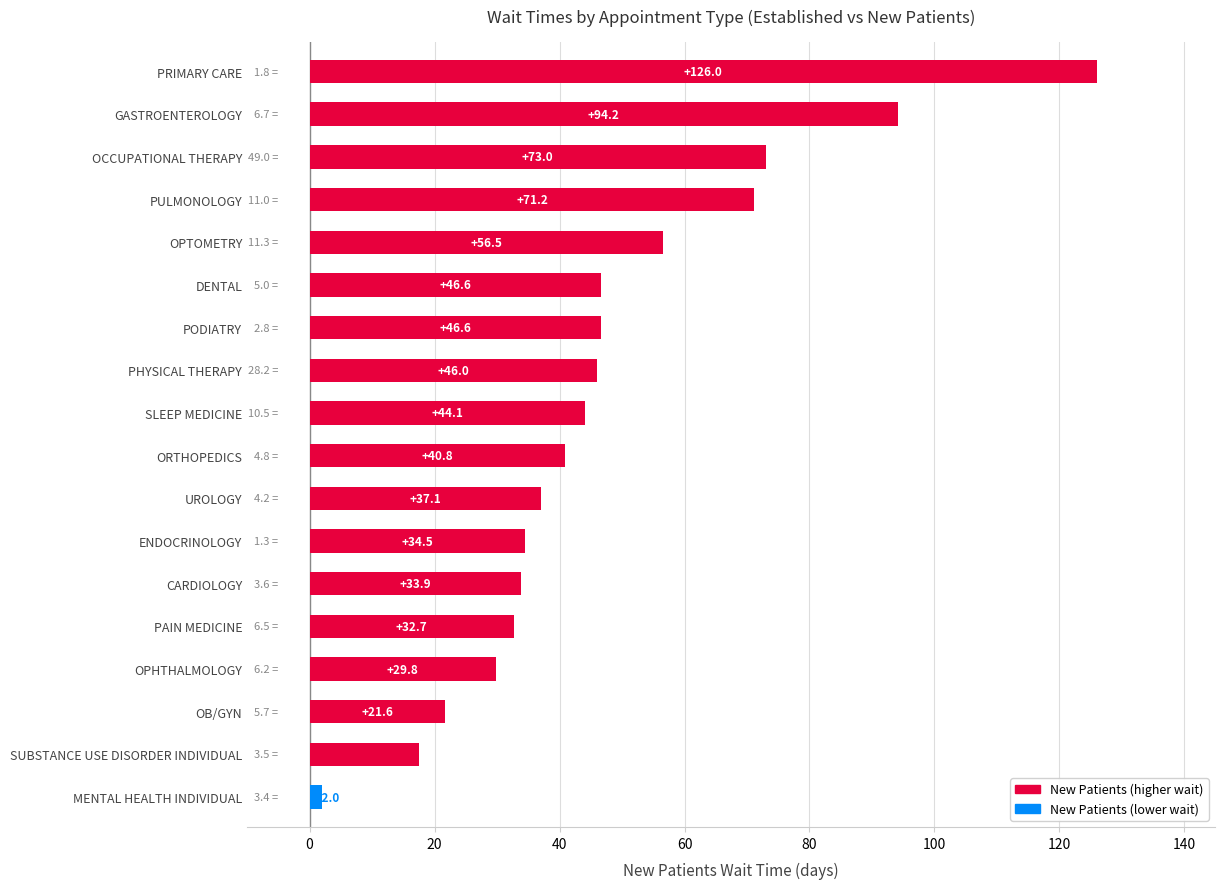

What is the value of the 14th bar from the top?

32.7